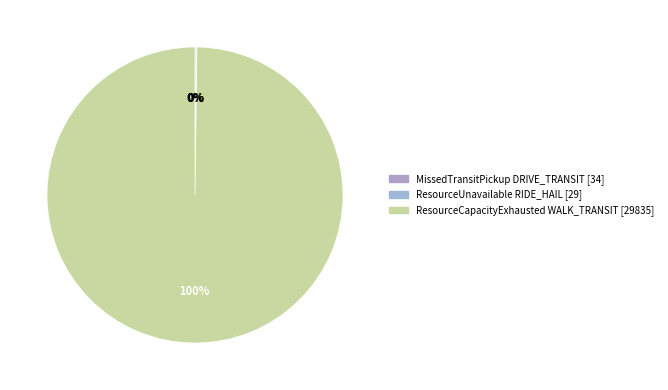

What is the majority slice?

ResourceCapacityExhausted WALK_TRANSIT